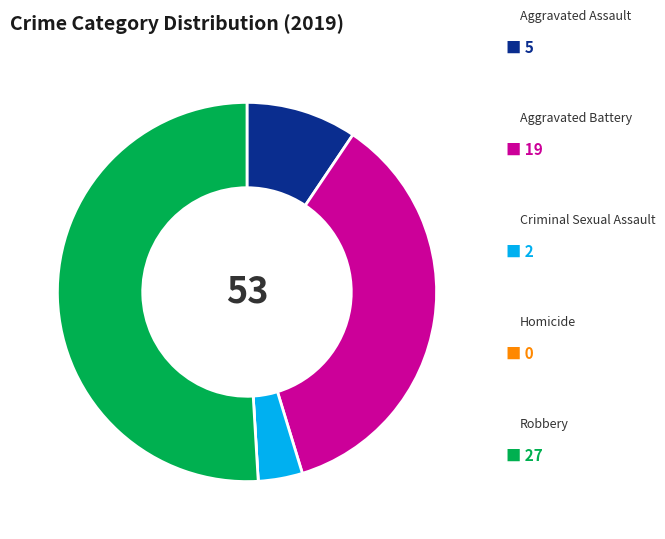

Is there any slice that represents more than half of the pie?

Yes